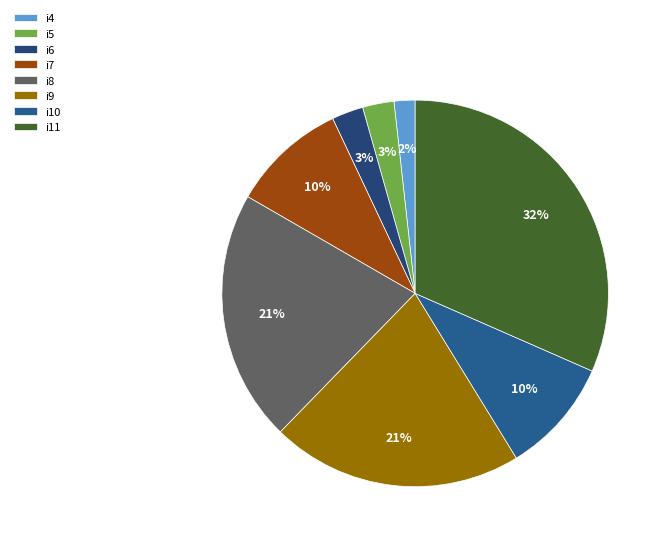

To the nearest percent, what percentage of the pie is i6?

3%